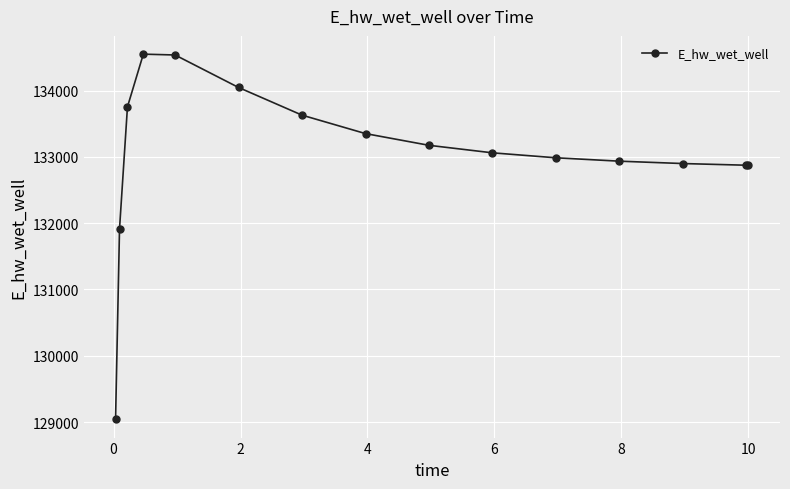

What is the smallest value displayed?

129040.7